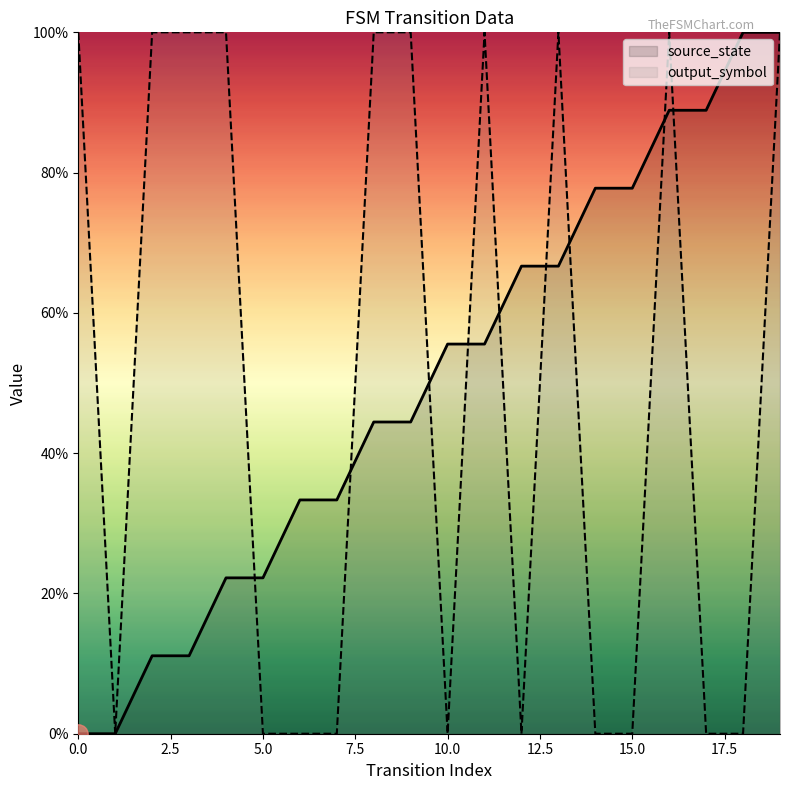

How many lines are shown in the chart?

2